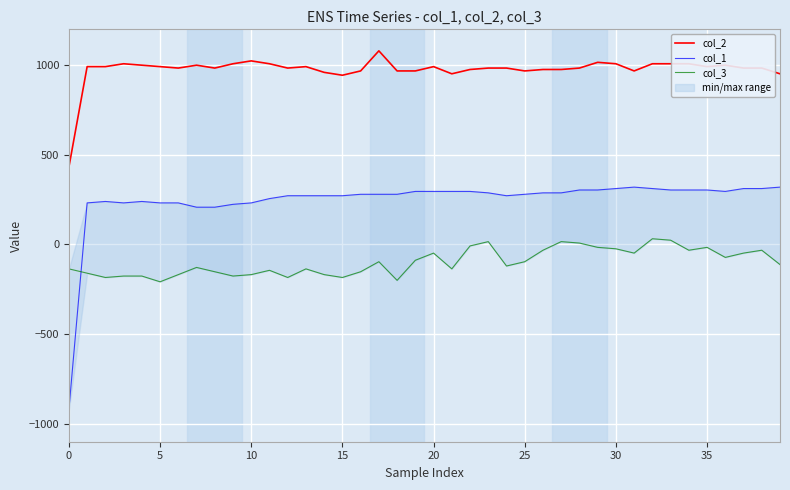

What is the value of the col_1 point at the 23rd from the left?

296